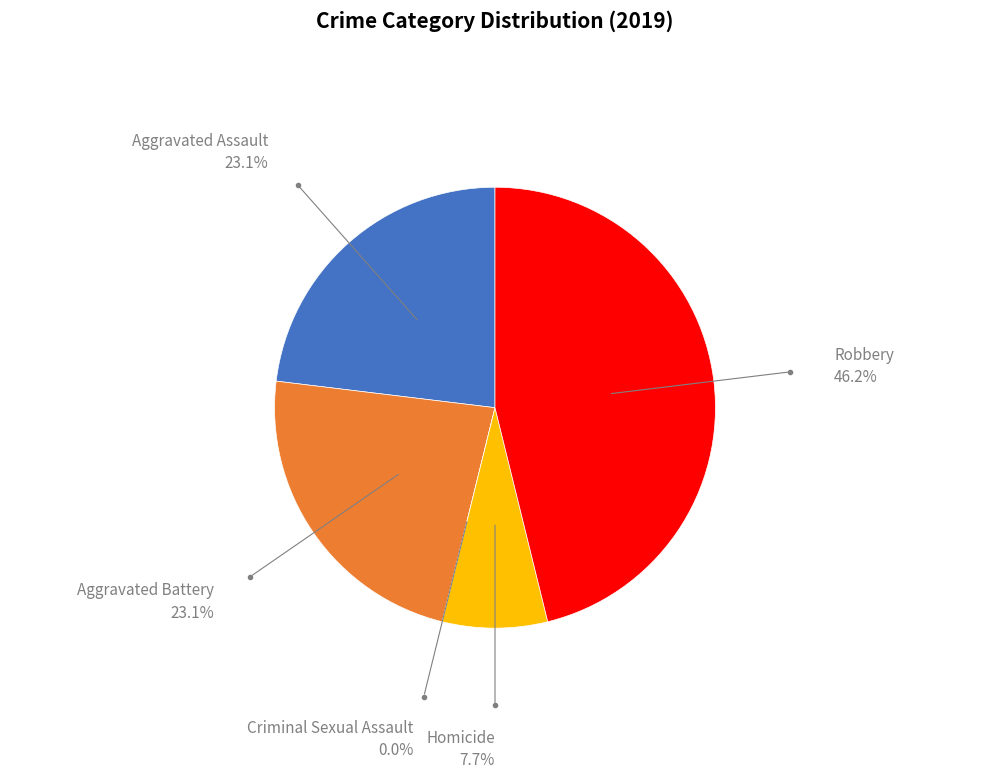

Combined, do Aggravated Battery and Aggravated Assault account for over 50%?

No